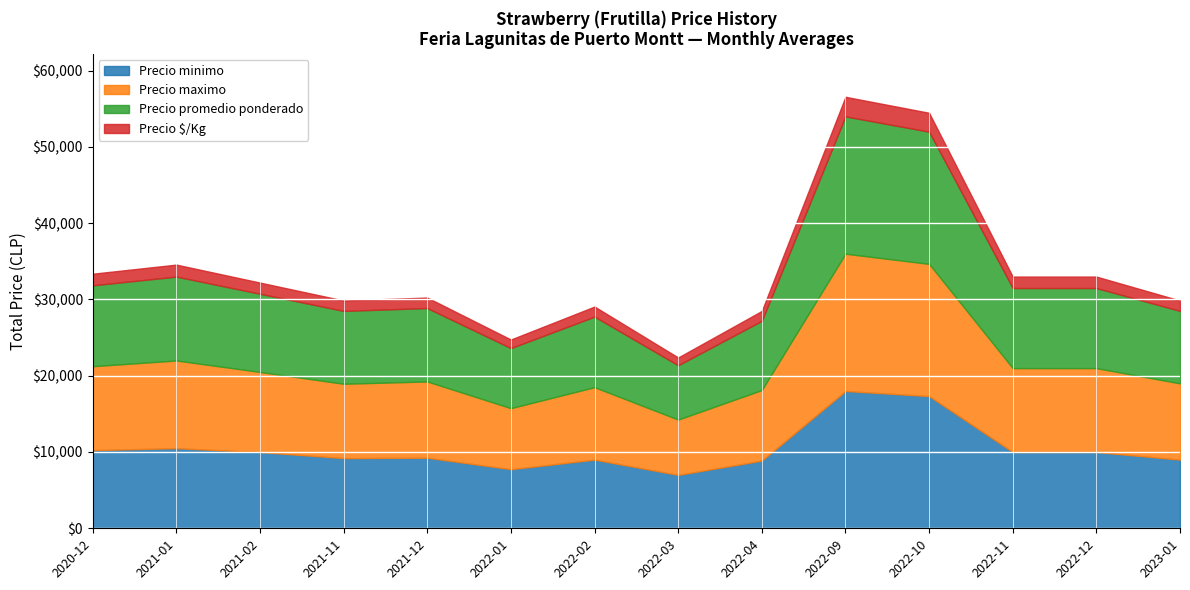

What is the difference between the maximum and minimum values in the Precio minimo series?

11000